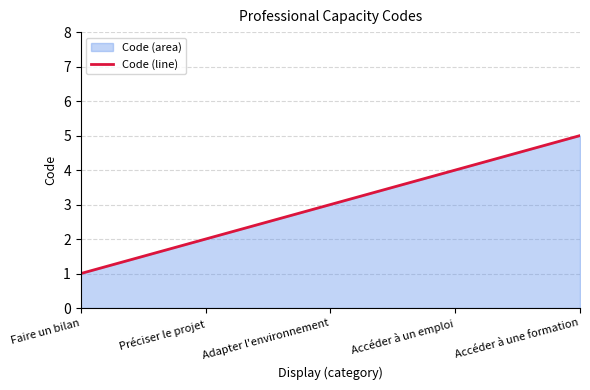

Reading left to right, what are all the values shown in this chart?

1	2	3	4	5